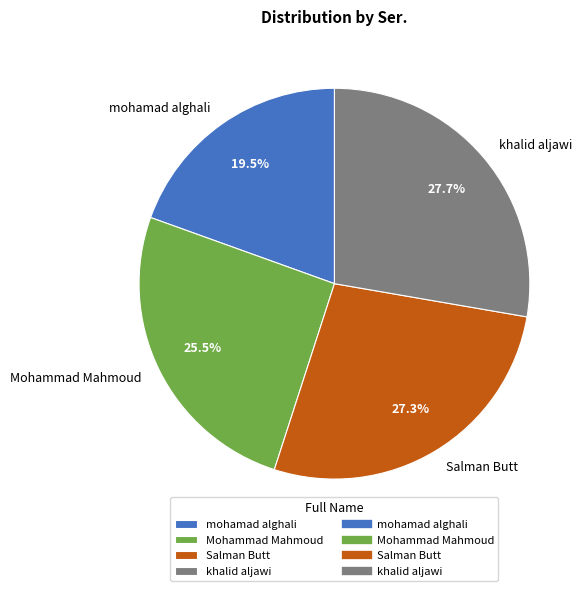

Combined, do khalid aljawi and Mohammad Mahmoud account for over 50%?

Yes